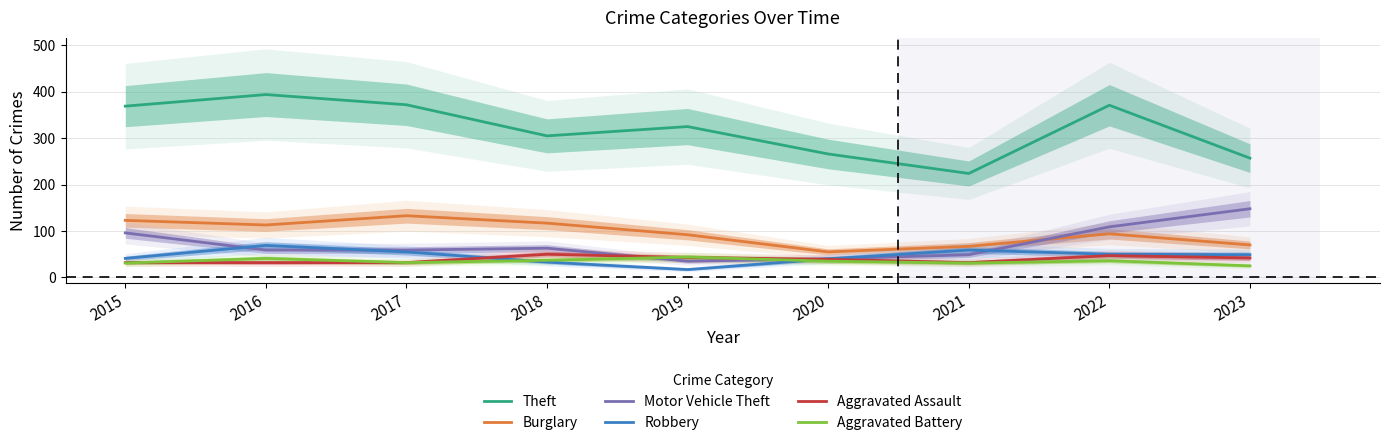

What is the spread (max minus min) of values at 2022?

335